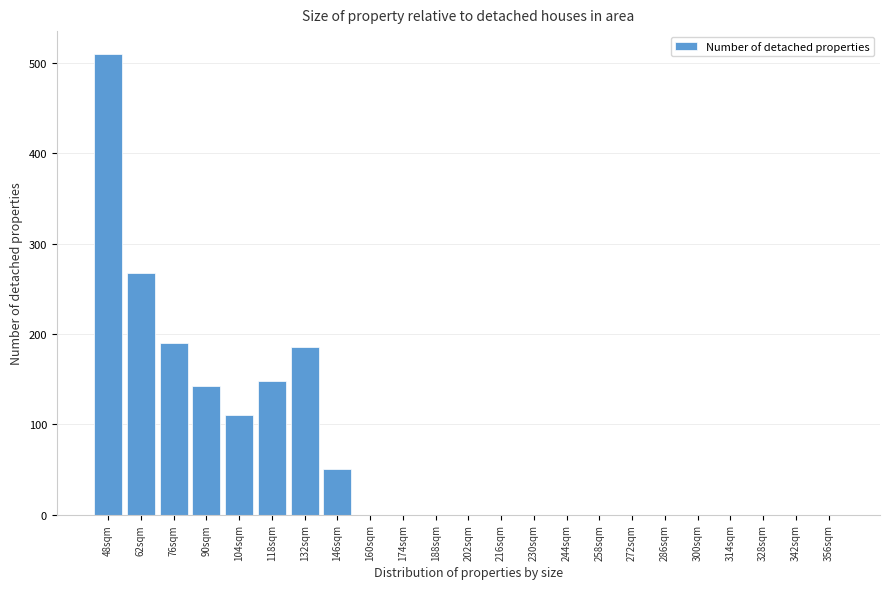

The chart shows a value of -243 at 342sqm. True or false?

False